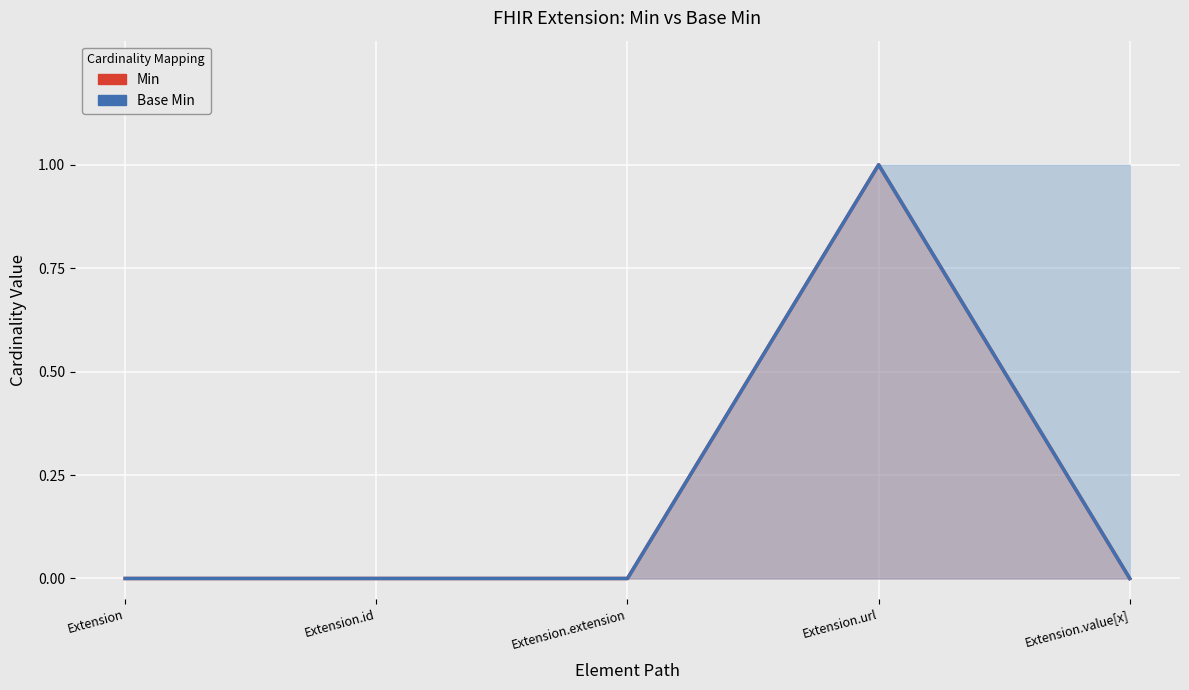

The Min series shows 0 at Extension.id. True or false?

True